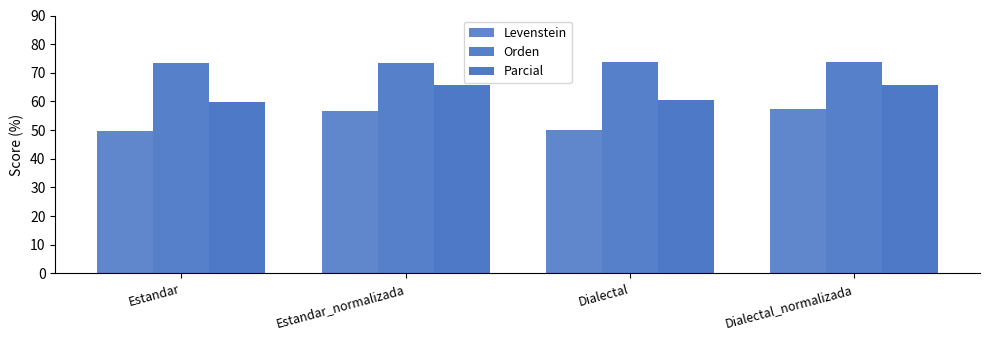

Which series changed the most between Estandar_normalizada and Dialectal?

Levenstein